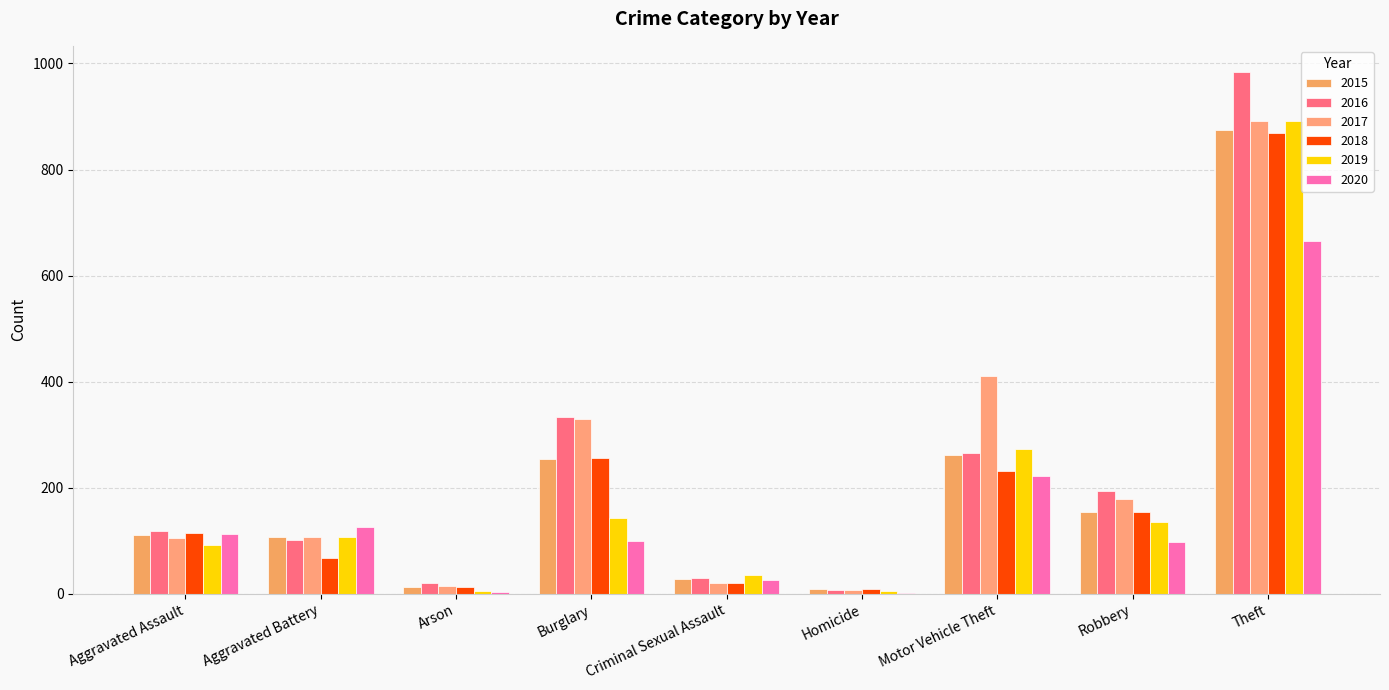

How many groups of bars are there?

9